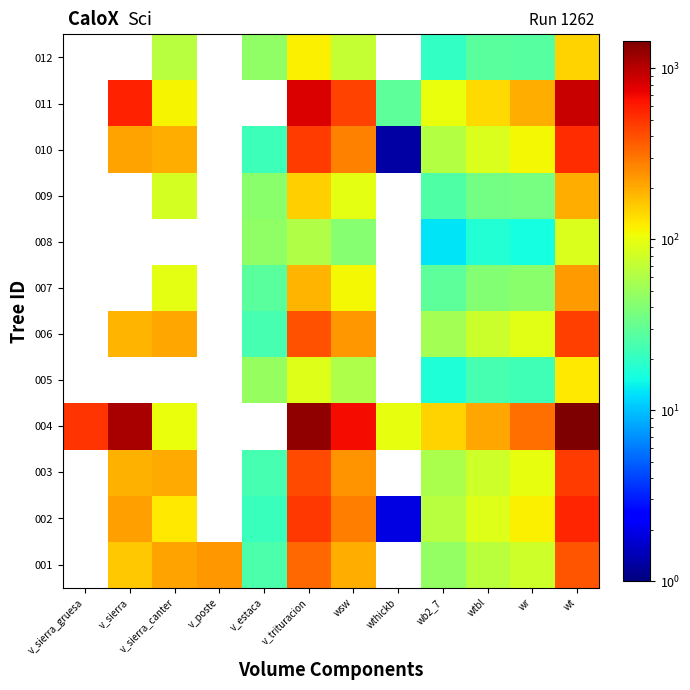

Reading right to left, what are all the values shown in this chart?

001: wt=388.6	wr=78.8	wtbl=65.8	wb2_7=47.6	wthickb=0.1	wsw=196.3	v_trituracion=331.6	v_estaca=25.3	v_poste=233.1	v_sierra_canter=211.9	v_sierra=157.8	v_sierra_gruesa=0.1
002: wt=552.7	wr=115.8	wtbl=90.2	wb2_7=65.3	wthickb=1.9	wsw=279.6	v_trituracion=486.6	v_estaca=21.2	v_poste=0.1	v_sierra_canter=123.9	v_sierra=217.6	v_sierra_gruesa=0.1
003: wt=475.7	wr=98.5	wtbl=79.0	wb2_7=57.2	wthickb=0.1	wsw=241.0	v_trituracion=418.0	v_estaca=23.5	v_poste=0.1	v_sierra_canter=201.4	v_sierra=190.5	v_sierra_gruesa=0.1
004: wt=1446.3	wr=314.0	wtbl=204.0	wb2_7=147.6	wthickb=98.0	wsw=682.7	v_trituracion=1268.9	v_estaca=0.1	v_poste=0.1	v_sierra_canter=102.6	v_sierra=1092.6	v_sierra_gruesa=499.1
005: wt=122.7	wr=22.5	wtbl=23.6	wb2_7=17.1	wthickb=0.1	wsw=59.4	v_trituracion=90.6	v_estaca=48.4	v_poste=0.1	v_sierra_canter=0.1	v_sierra=0.1	v_sierra_gruesa=0.1
006: wt=453.8	wr=93.5	wtbl=75.7	wb2_7=54.8	wthickb=0.1	wsw=229.8	v_trituracion=393.9	v_estaca=23.5	v_poste=0.1	v_sierra_canter=205.2	v_sierra=182.3	v_sierra_gruesa=0.1
007: wt=224.4	wr=43.3	wtbl=40.3	wb2_7=29.2	wthickb=0.1	wsw=111.6	v_trituracion=183.2	v_estaca=28.0	v_poste=0.1	v_sierra_canter=95.0	v_sierra=0.1	v_sierra_gruesa=0.1
008: wt=87.7	wr=15.7	wtbl=17.6	wb2_7=12.8	wthickb=0.1	wsw=41.6	v_trituracion=60.1	v_estaca=46.1	v_poste=0.1	v_sierra_canter=0.1	v_sierra=0.1	v_sierra_gruesa=0.1
009: wt=193.5	wr=36.8	wtbl=35.4	wb2_7=25.6	wthickb=0.1	wsw=95.7	v_trituracion=151.7	v_estaca=43.6	v_poste=0.1	v_sierra_canter=83.0	v_sierra=0.1	v_sierra_gruesa=0.1
010: wt=534.3	wr=111.6	wtbl=87.5	wb2_7=63.4	wthickb=1.3	wsw=270.5	v_trituracion=472.0	v_estaca=22.0	v_poste=0.1	v_sierra_canter=194.7	v_sierra=211.6	v_sierra_gruesa=0.1
011: wt=910.4	wr=195.0	wtbl=138.2	wb2_7=100.0	wthickb=29.1	wsw=448.1	v_trituracion=806.3	v_estaca=0.1	v_poste=0.1	v_sierra_canter=114.6	v_sierra=568.1	v_sierra_gruesa=0.1
012: wt=148.8	wr=27.7	wtbl=28.0	wb2_7=20.3	wthickb=0.1	wsw=72.7	v_trituracion=115.3	v_estaca=46.2	v_poste=0.1	v_sierra_canter=65.0	v_sierra=0.1	v_sierra_gruesa=0.1